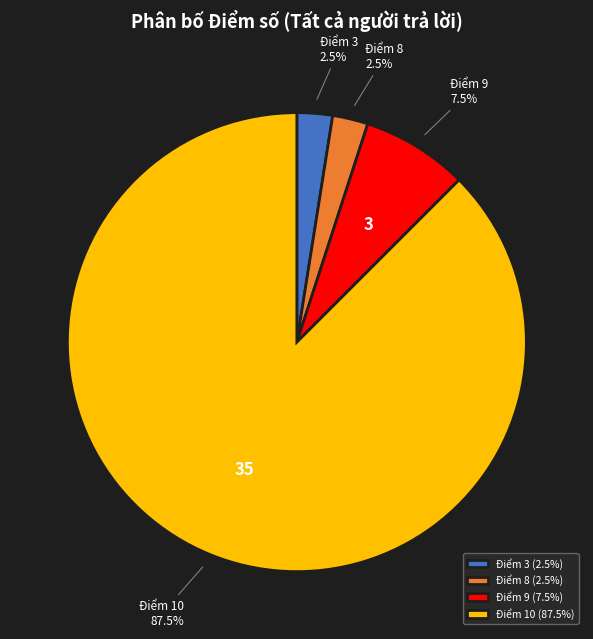

What percentage do Điểm 8 (2.5%) and Điểm 10 (87.5%) together represent?

90.0%